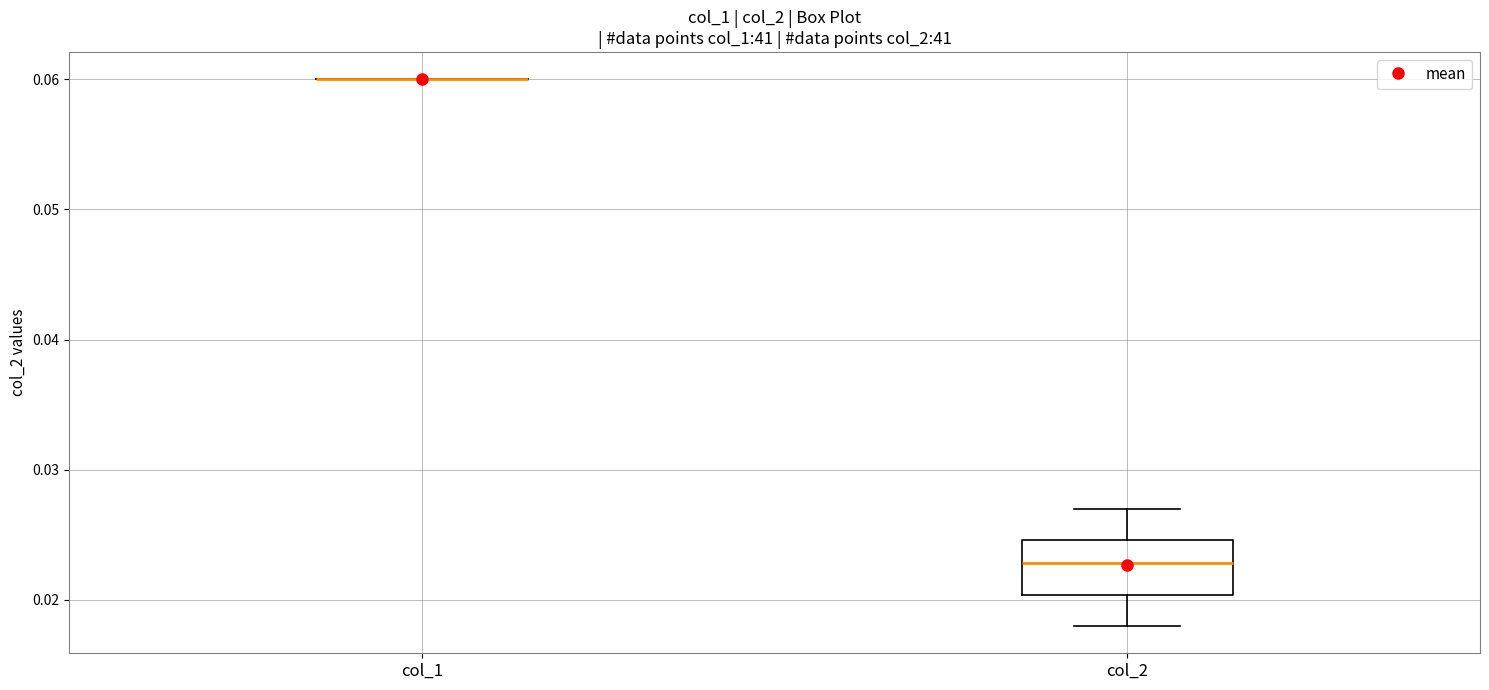

Reading left to right, transcribe this box plot: for each box, give where its median line is, the range the box spans, and where its two whiskers end, as read against the y-axis. The values are not printed on the chart, so give them approximately, as read against the axis.

col_1: box collapsed to a line at 0.060, whiskers 0.060 to 0.060
col_2: median 0.023, box 0.020 to 0.025, whiskers 0.018 to 0.027